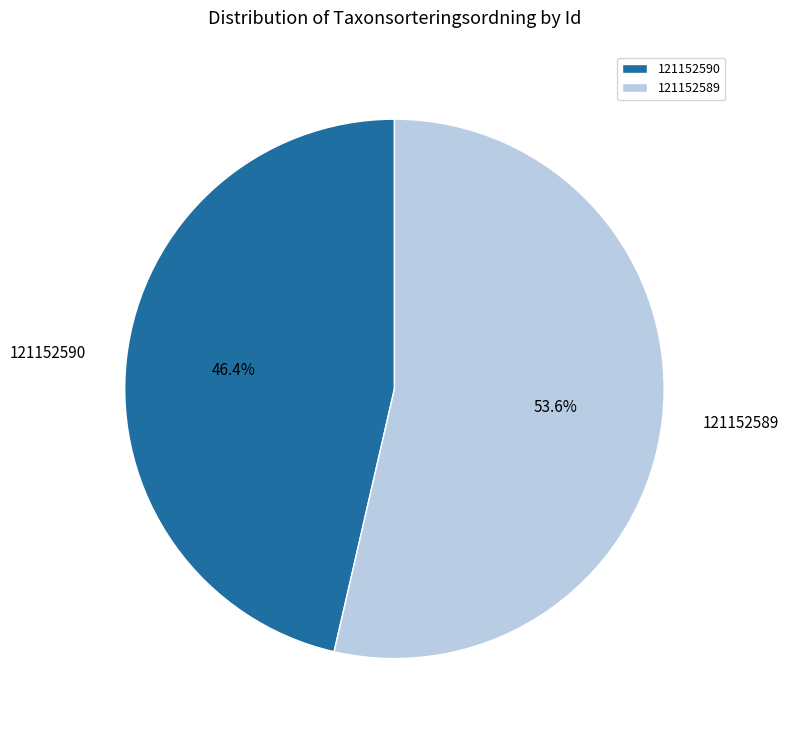

To the nearest percent, what portion does 121152590 represent?

46%